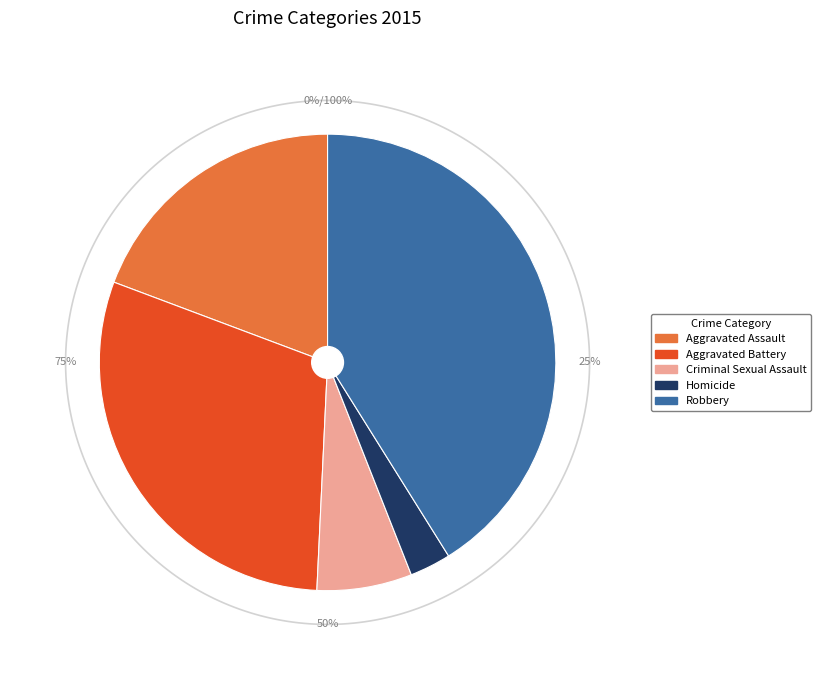

To the nearest percent, what portion does Aggravated Assault represent?

19%